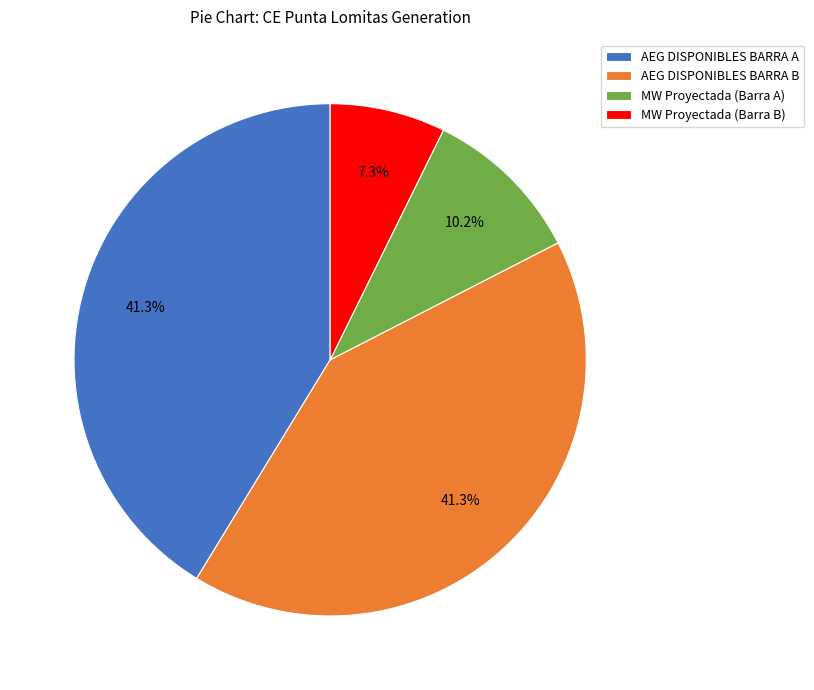

Which slice is the smallest?

MW Proyectada (Barra B)